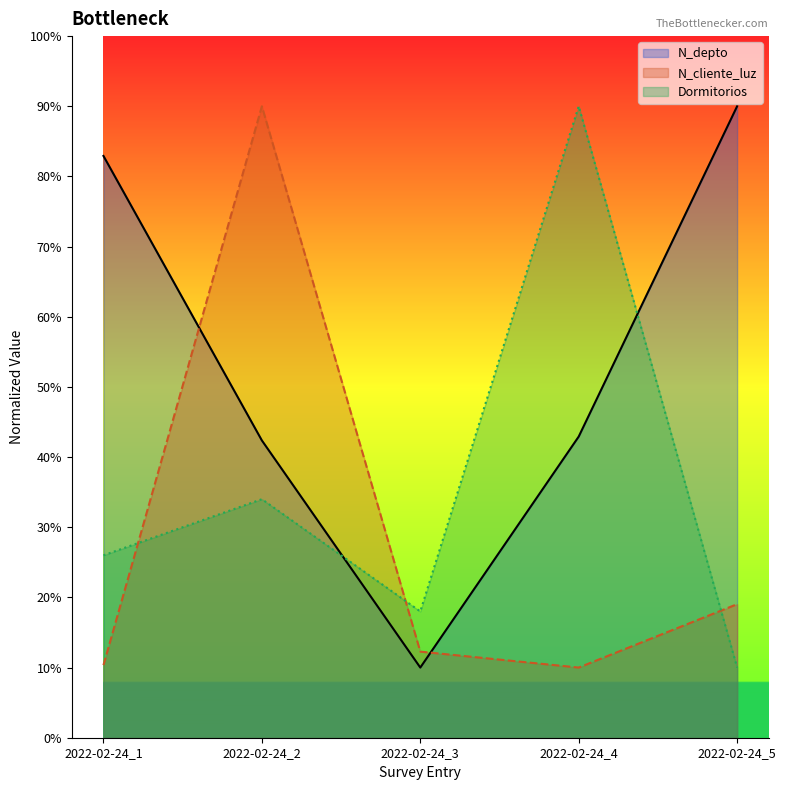

In N_depto, how many points are lower than both neighbors (excluding endpoints)?

1